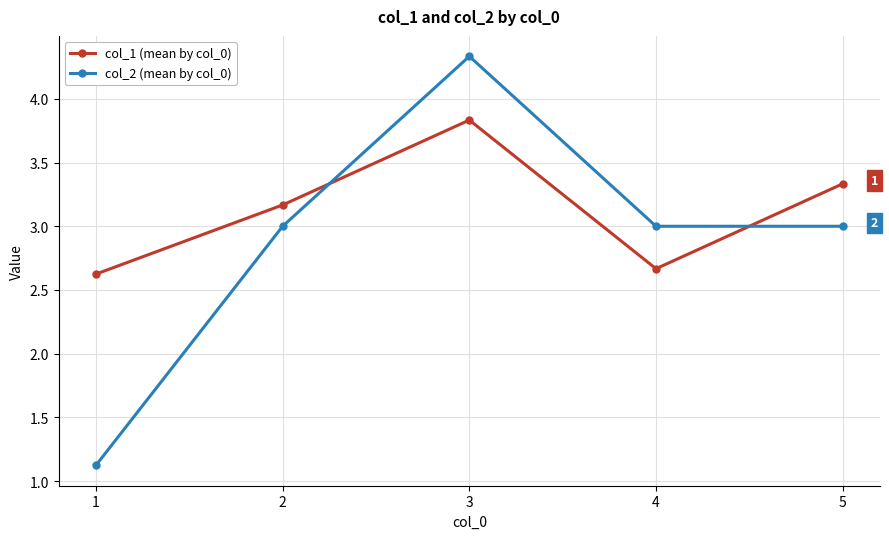

What is the minimum value for col_2 (mean by col_0)?

1.1